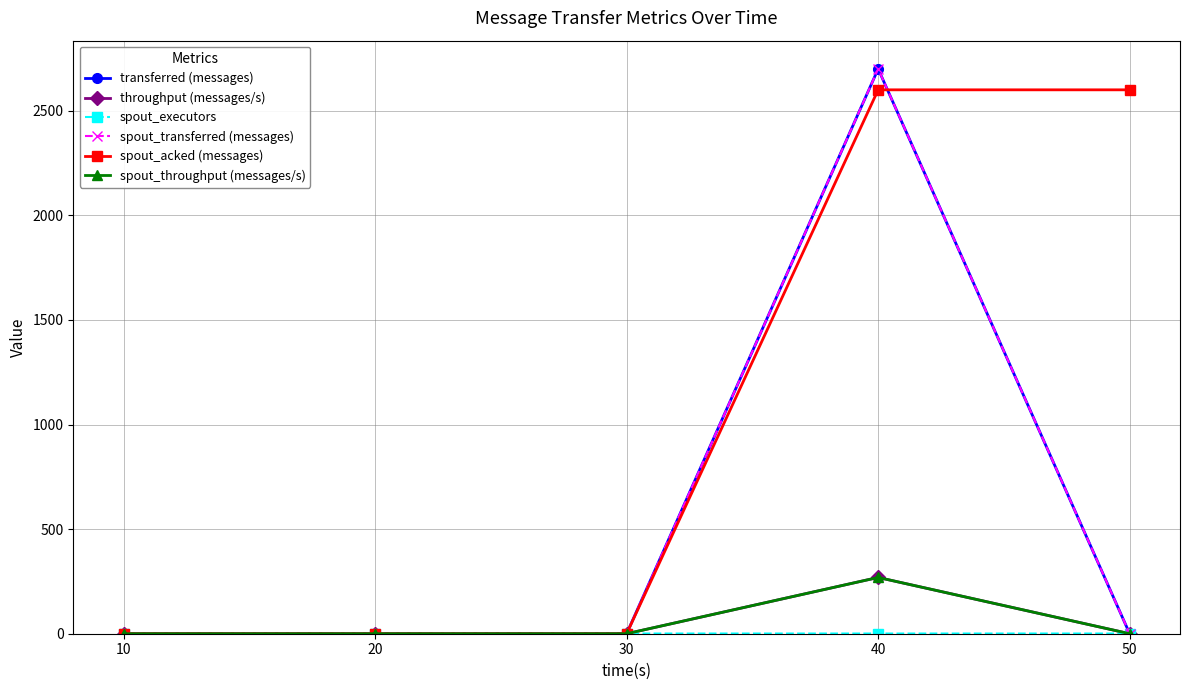

Does the chart have visible grid lines?

Yes